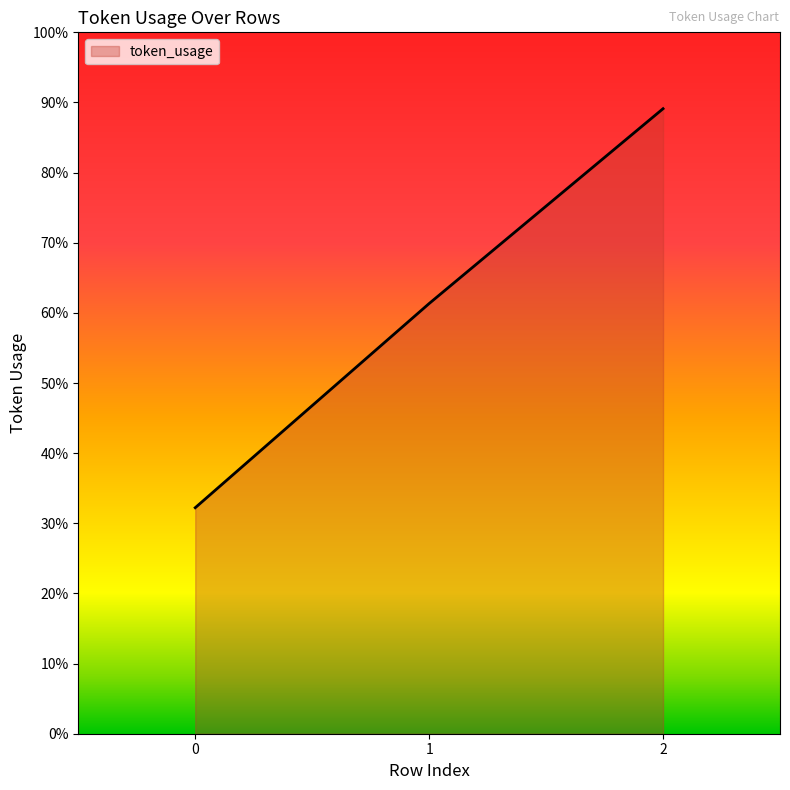

Does the chart display data point markers on the line(s)?

No